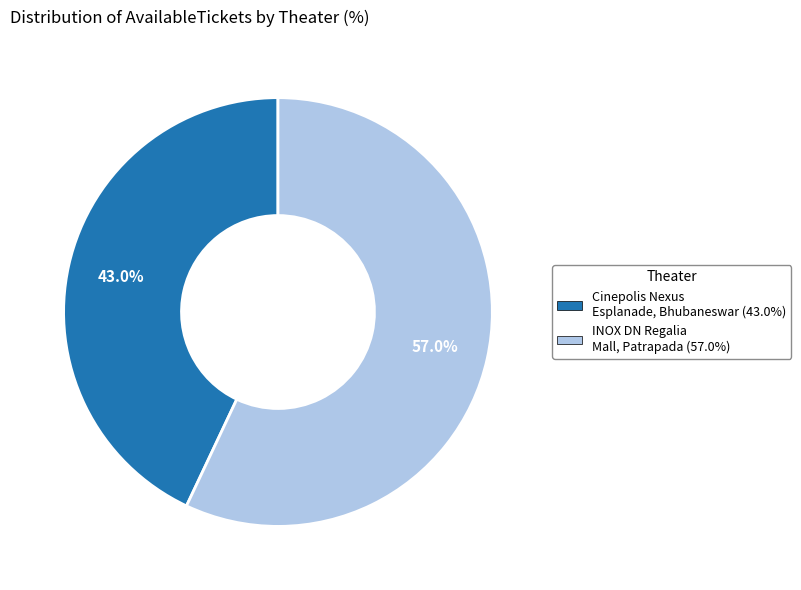

Does INOX DN Regalia Mall, Patrapada represent more than half of the total?

Yes